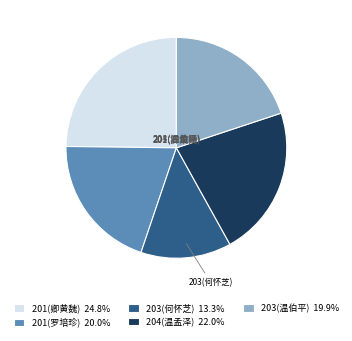

Does any single category account for the majority?

No